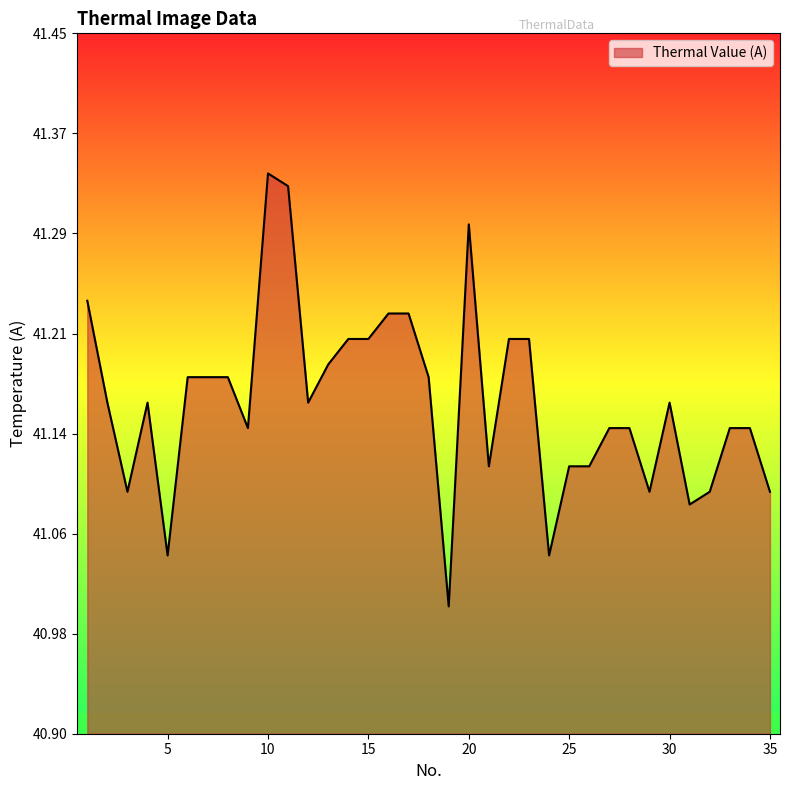

Rank the categories by value from highest to lowest.

10, 11, 20, 1, 16, 17, 14, 15, 22, 23, 13, 6, 7, 8, 18, 2, 4, 12, 30, 9, 27, 28, 33, 34, 21, 25, 26, 3, 29, 32, 35, 31, 5, 24, 19